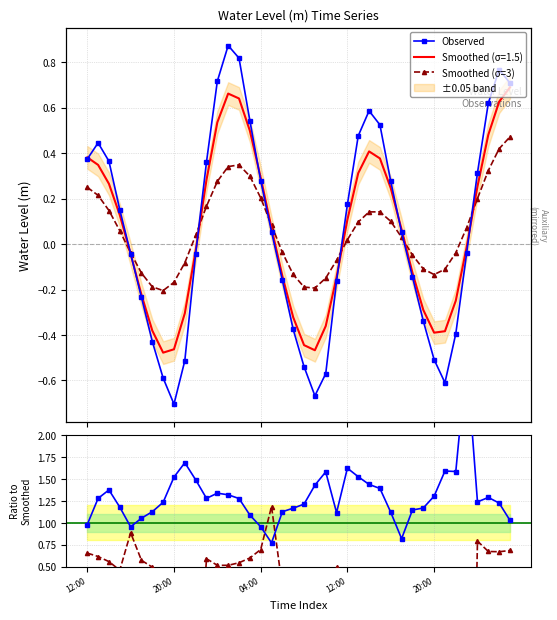

What is the average value of the Smoothed (σ=3) series?

0.1